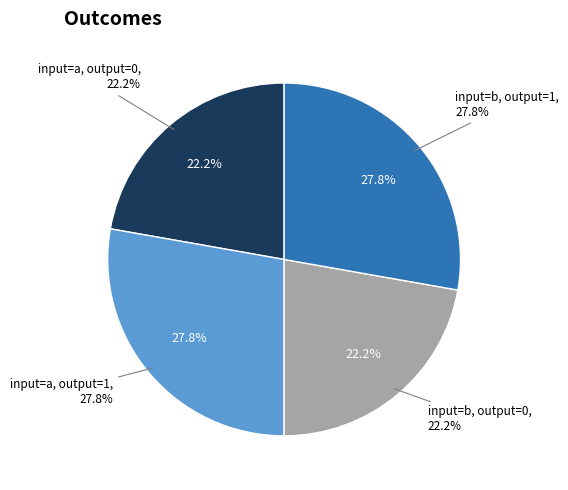

Is input=b, output=1 the majority of the pie?

No